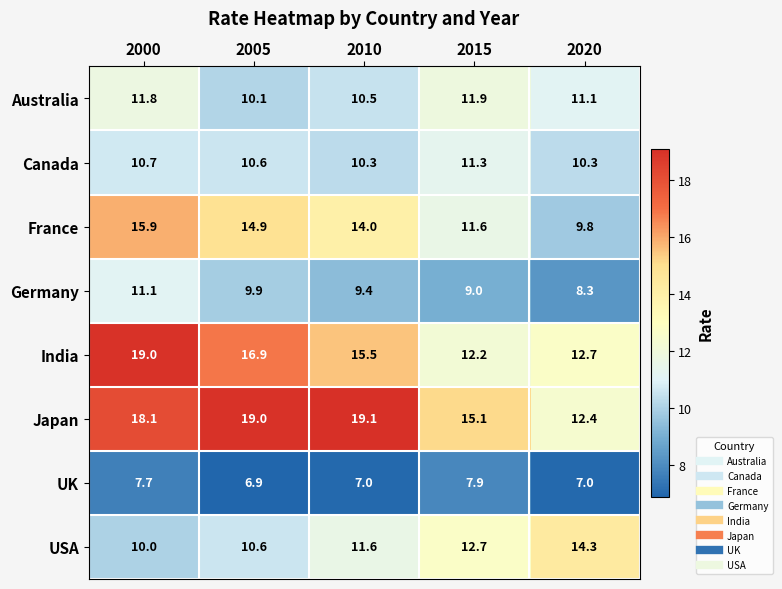

What is the approximate value of Germany at 2020?

8.3